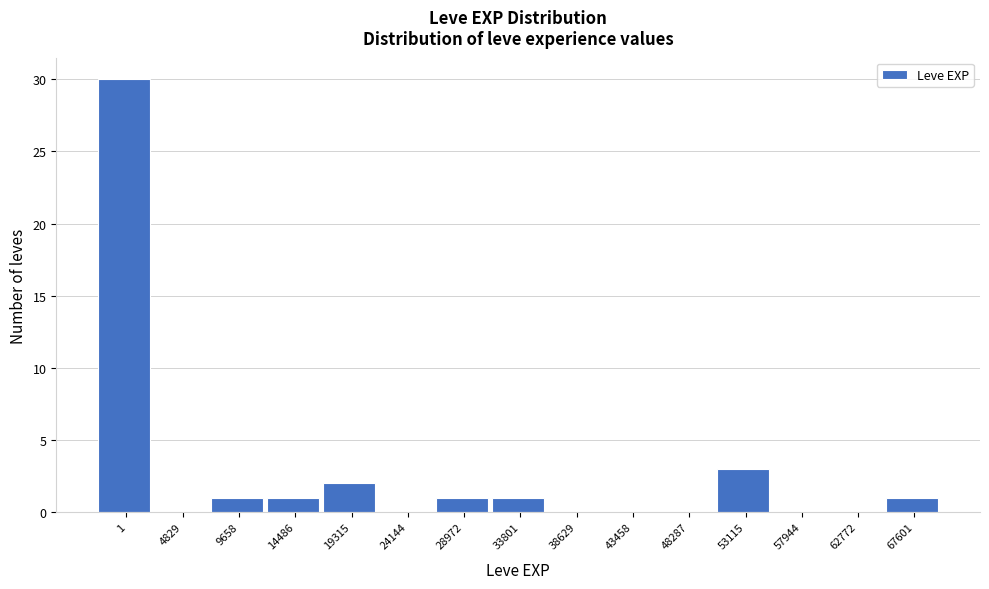

Reading left to right, extract all data points from this chart.

1=30	4829=0	9658=1	14486=1	19315=2	24144=0	28972=1	33801=1	38629=0	43458=0	48287=0	53115=3	57944=0	62772=0	67601=1